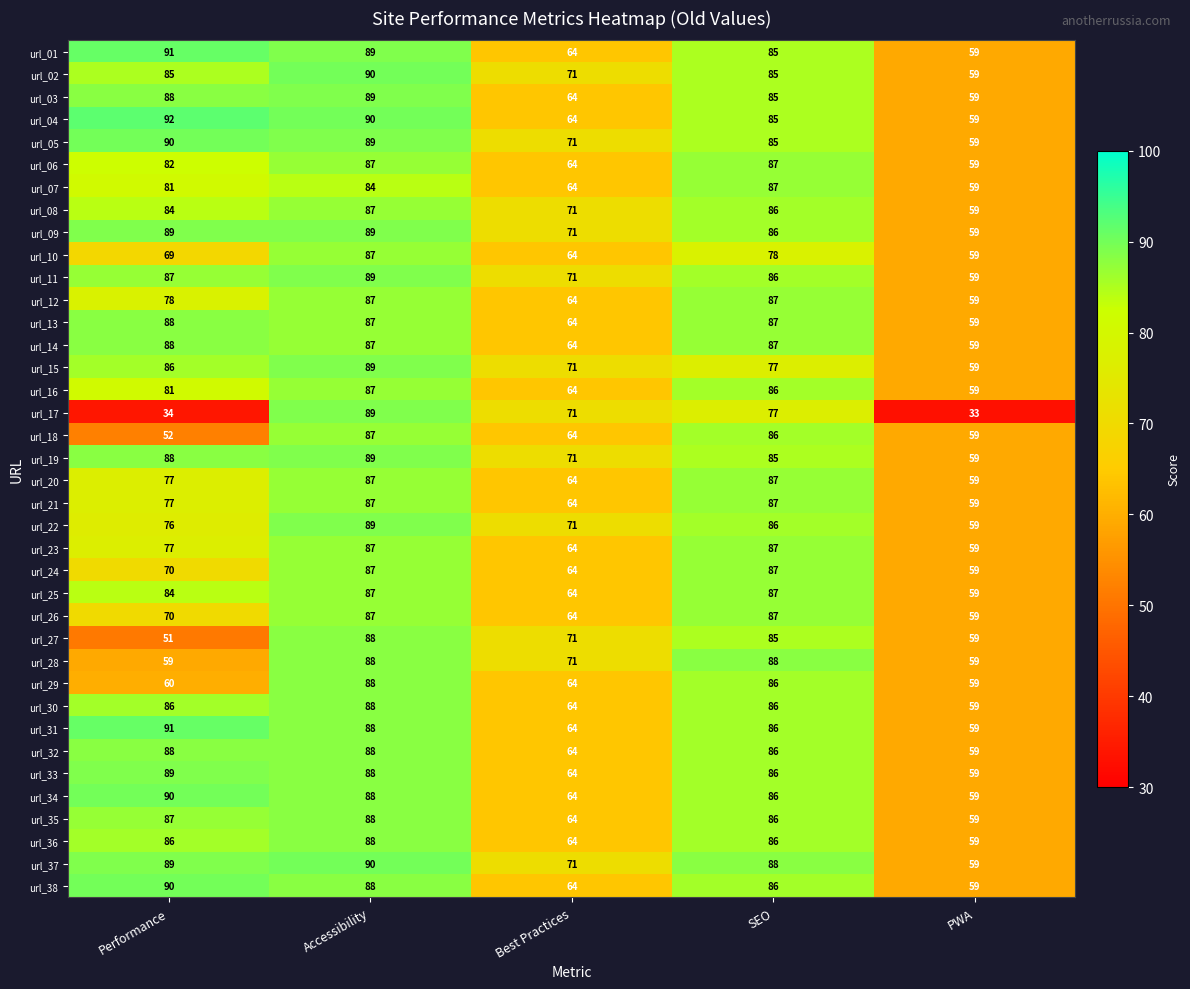

What is the greatest value displayed?

92